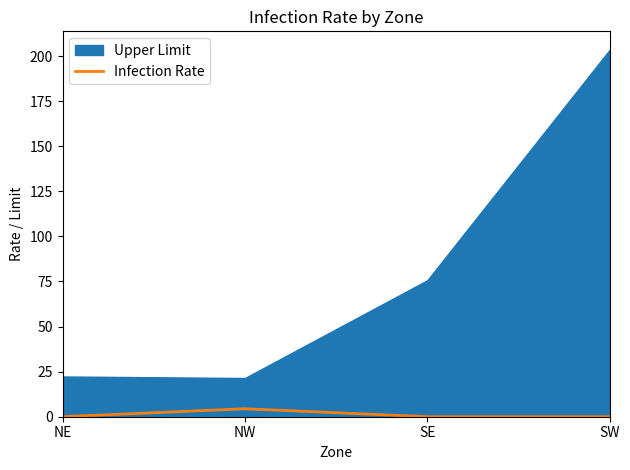

What is the label of the 1st point from the left?

NE